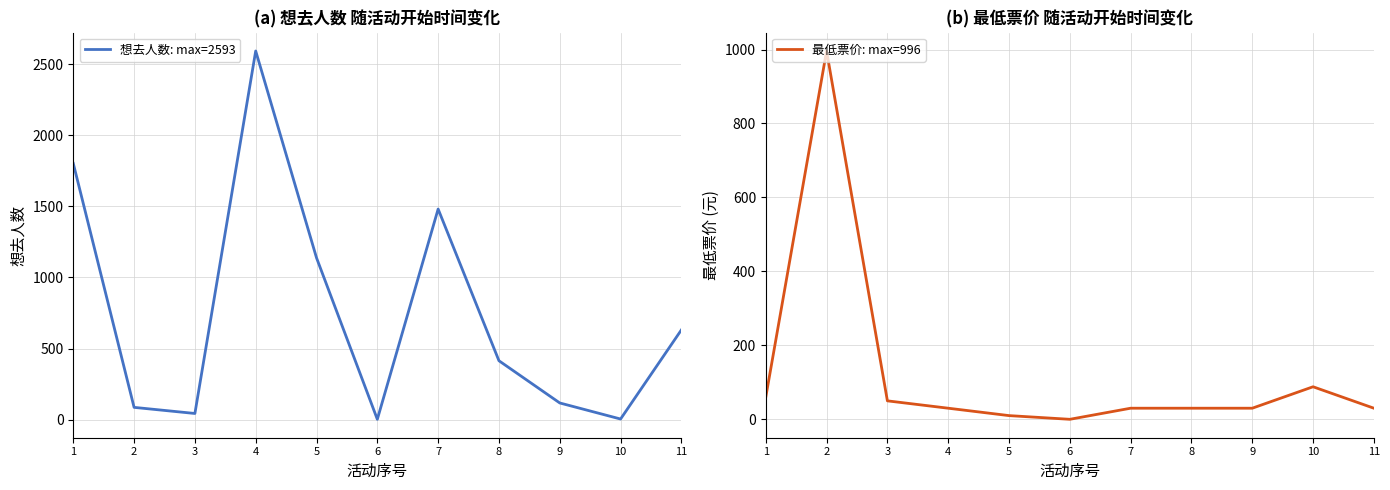

Does the chart have visible grid lines?

Yes